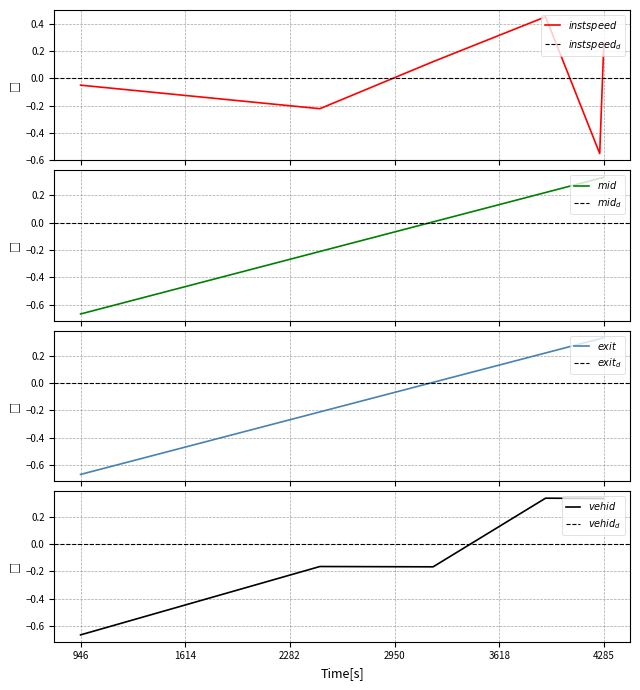

At which category is the sum across all series the highest?

4285